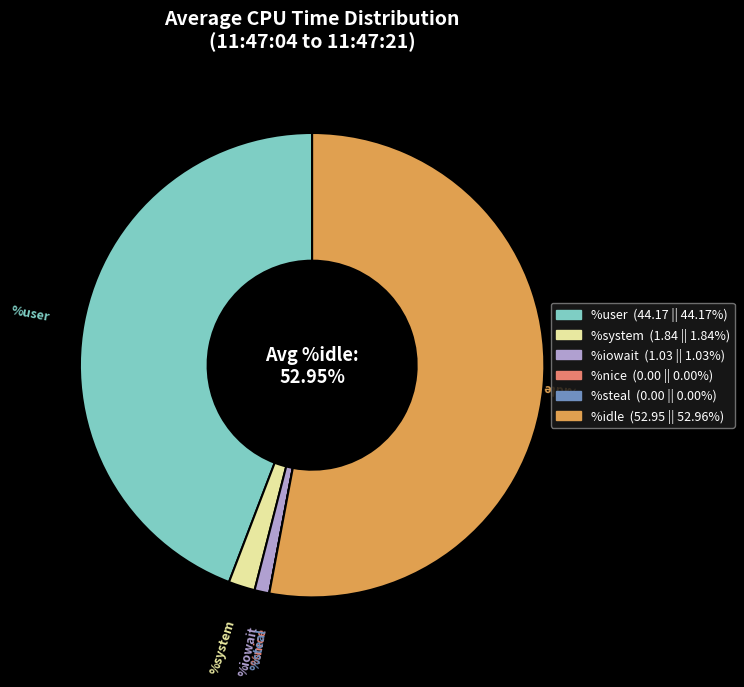

Between %user and %iowait, which is larger?

%user